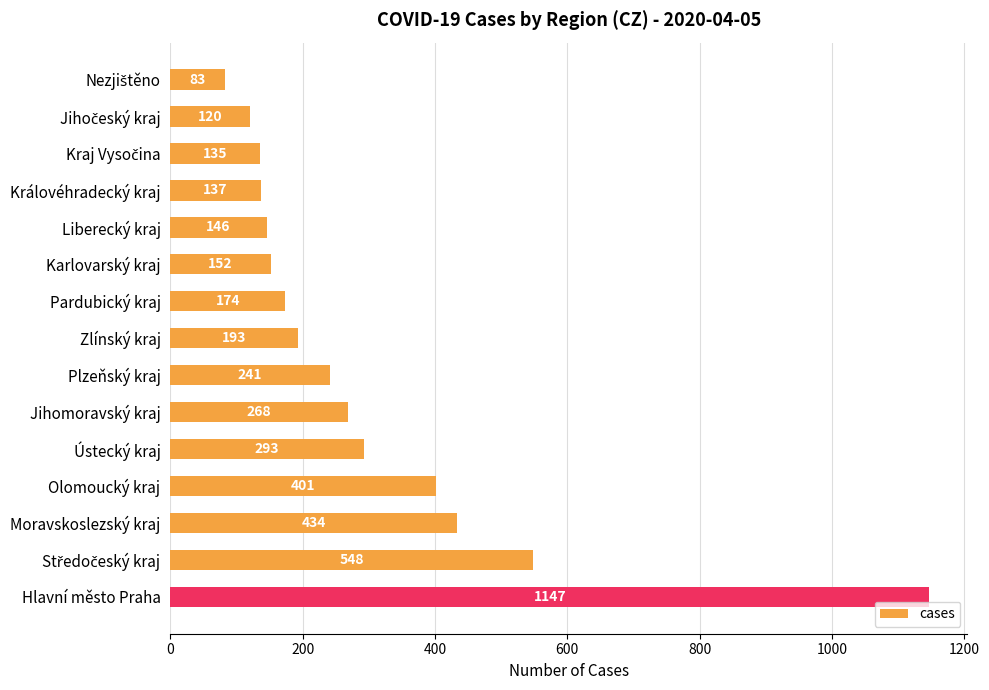

What is the minimum value shown in the chart?

83